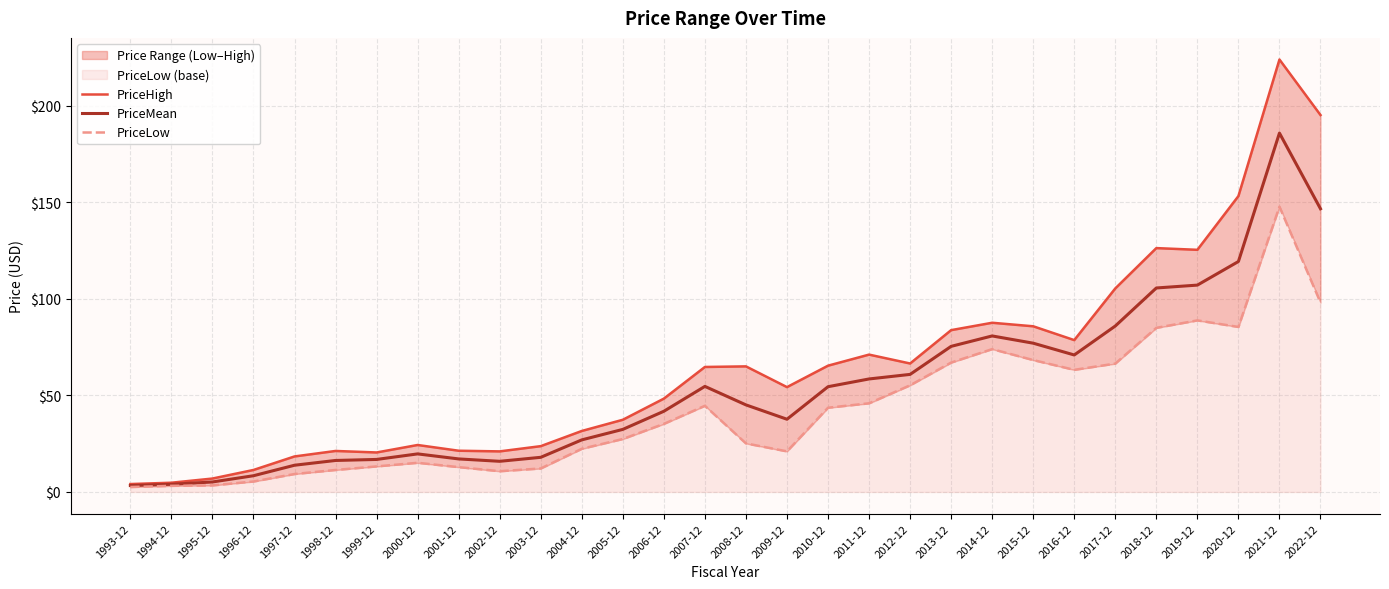

True or false: PriceHigh has a value of 4.8 at 1994-12.

True